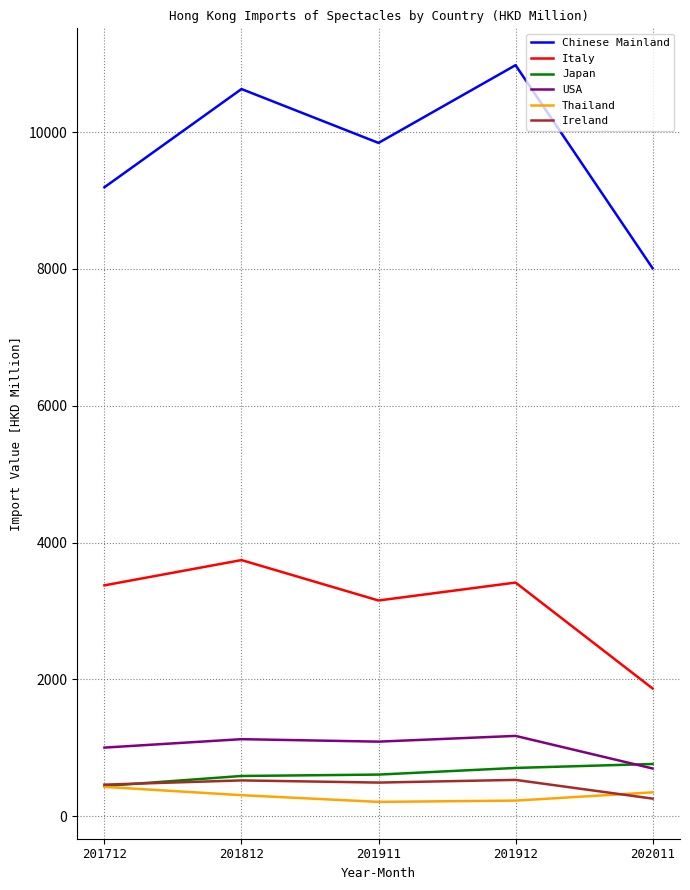

What is the sum of the Italy values at 201712 and 201812?

7119.9